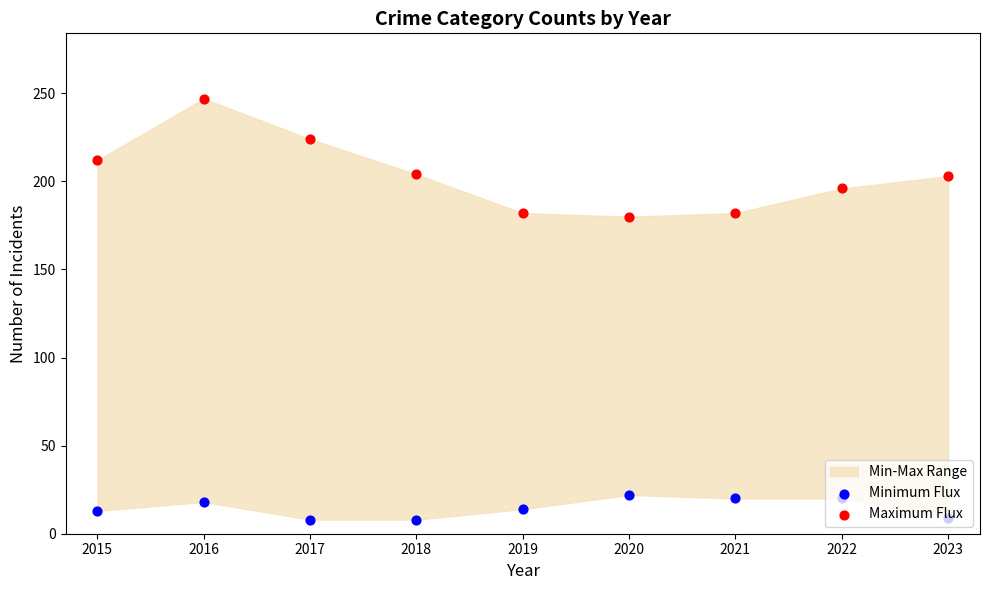

Which series reaches the maximum Y coordinate?

Maximum Flux